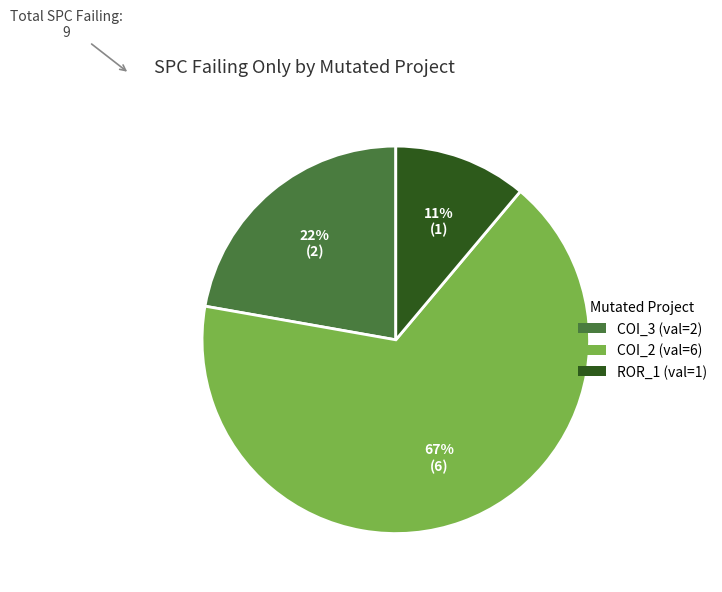

Does any single category account for the majority?

Yes